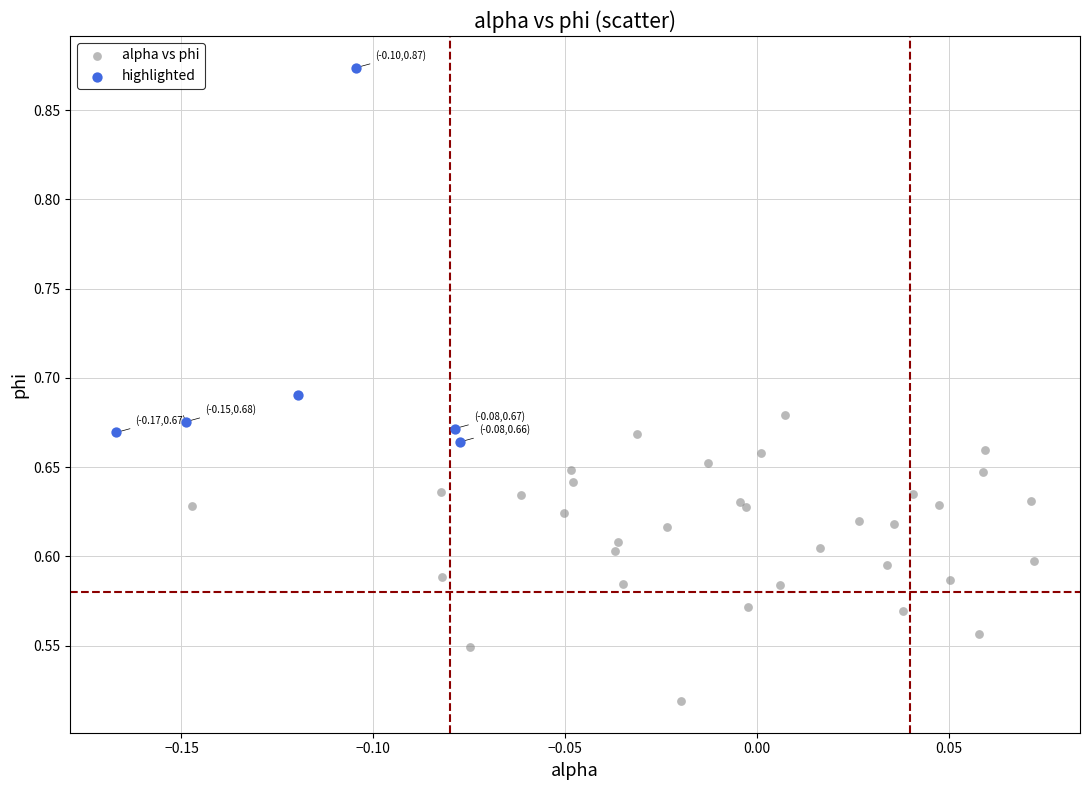

Which series contains the lowest Y value?

alpha vs phi